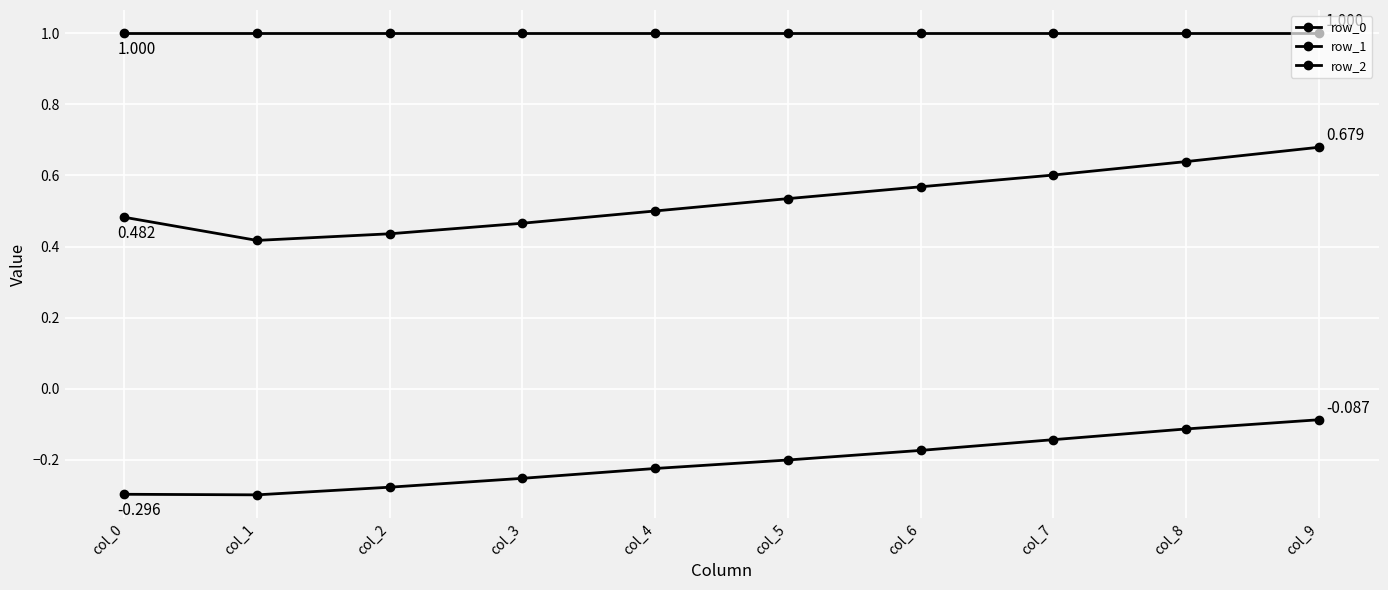

Is this an area chart (filled region under the line)?

No